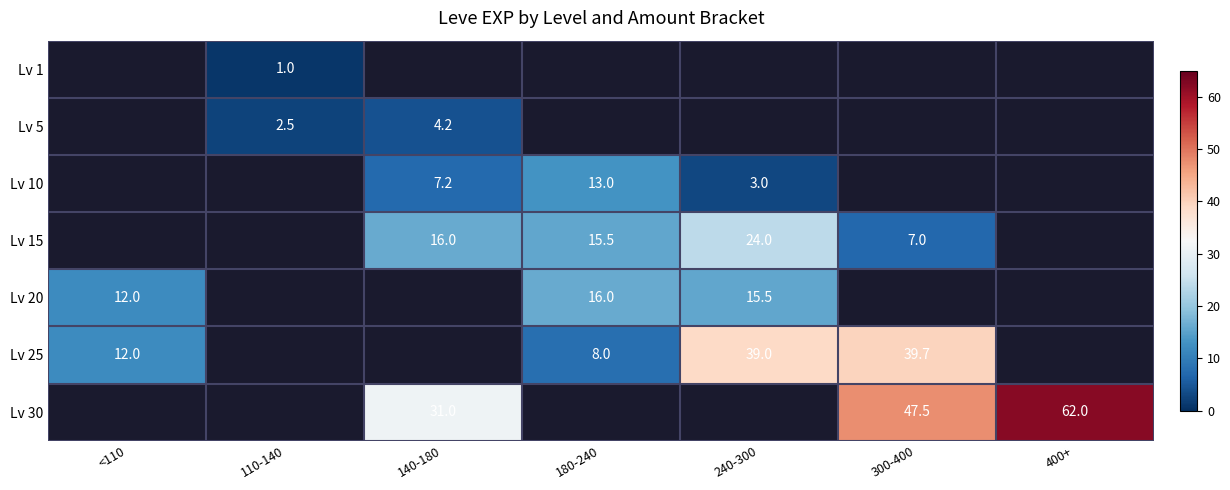

True or false: Lv 30 has a value of 31.0 at 140-180.

True